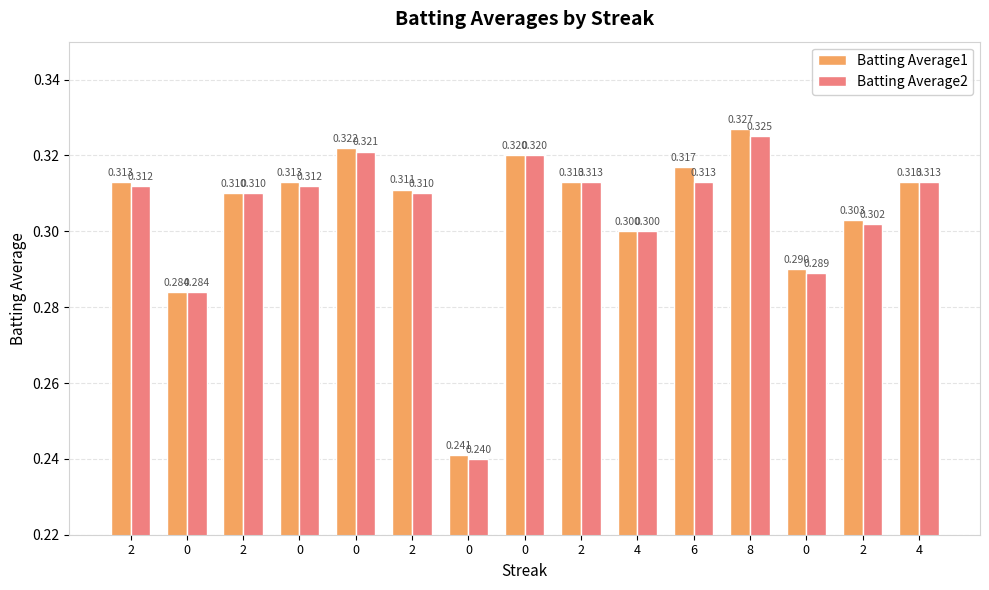

What is the difference between the maximum and minimum values in the Batting Average2 series?

0.1